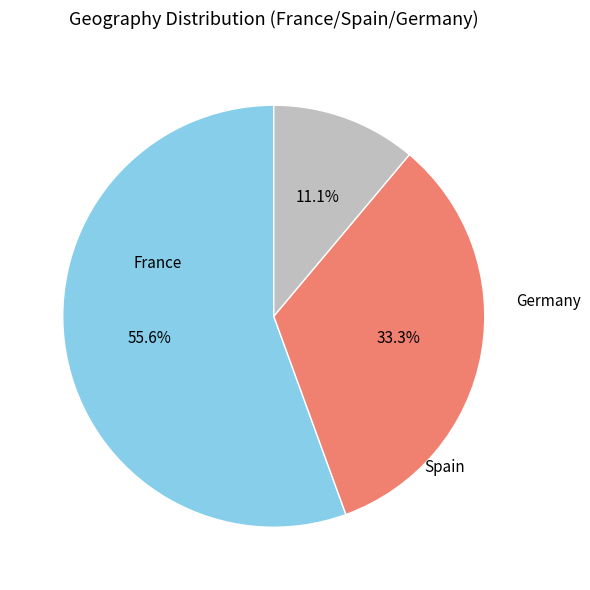

What is the change in value from France to Germany?

-4